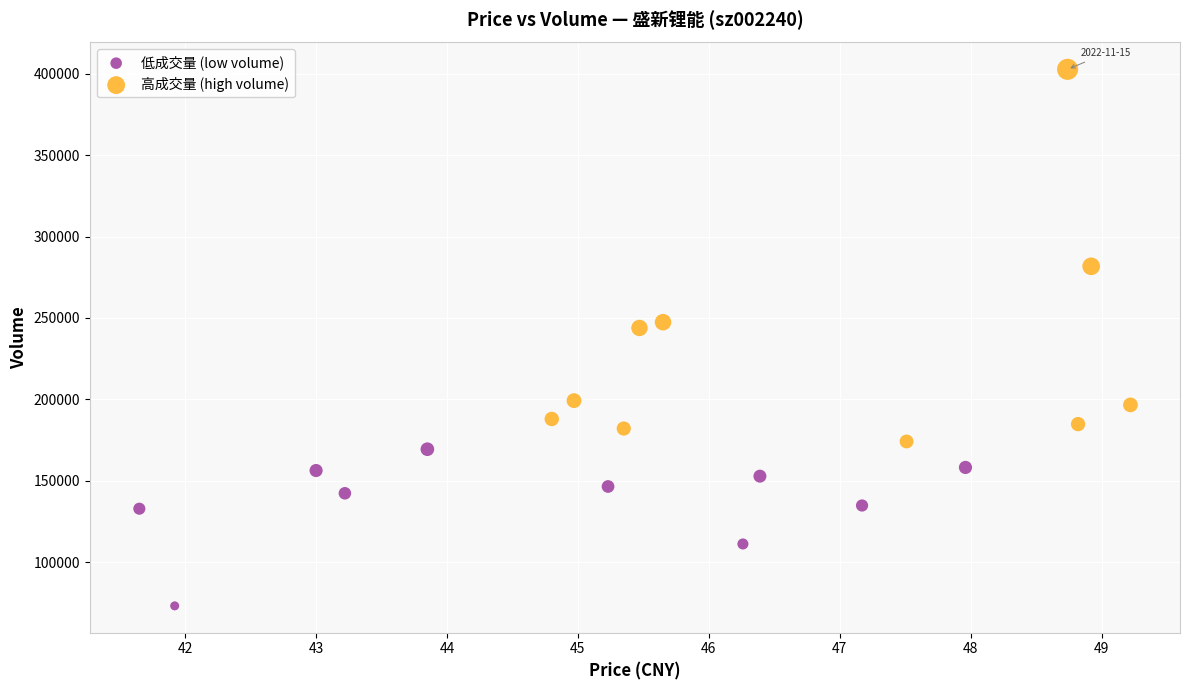

Which series reaches the minimum Y coordinate?

低成交量 (low volume)